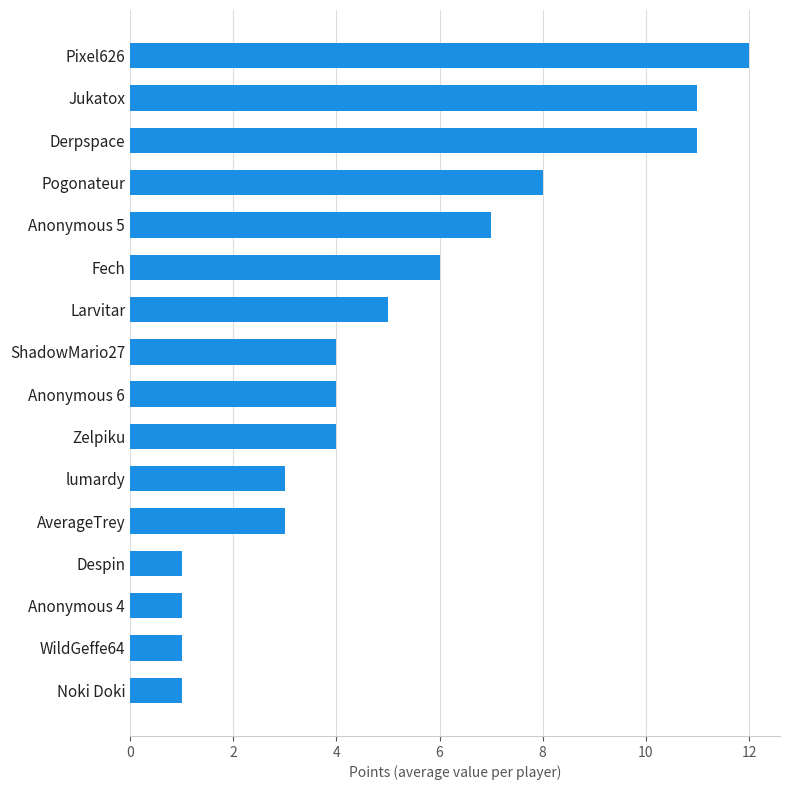

The chart shows a value of 1 at Noki Doki. True or false?

True